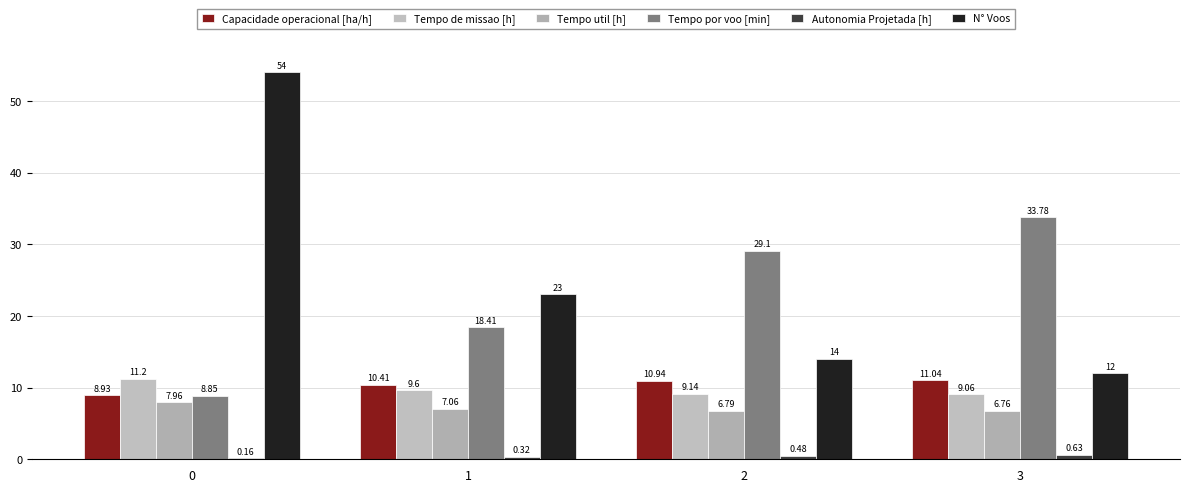

Count the number of categories in the chart.

4